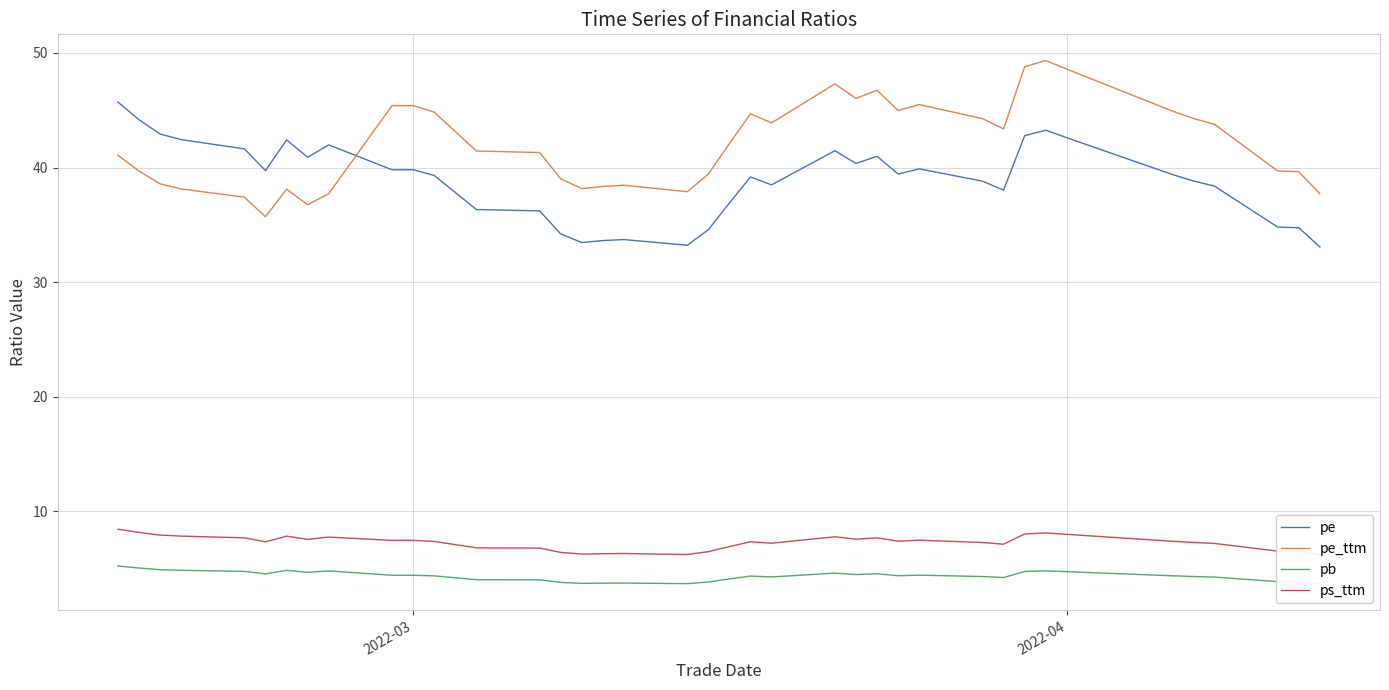

Rank the series by their maximum value, from highest to lowest.

pe_ttm, pe, ps_ttm, pb